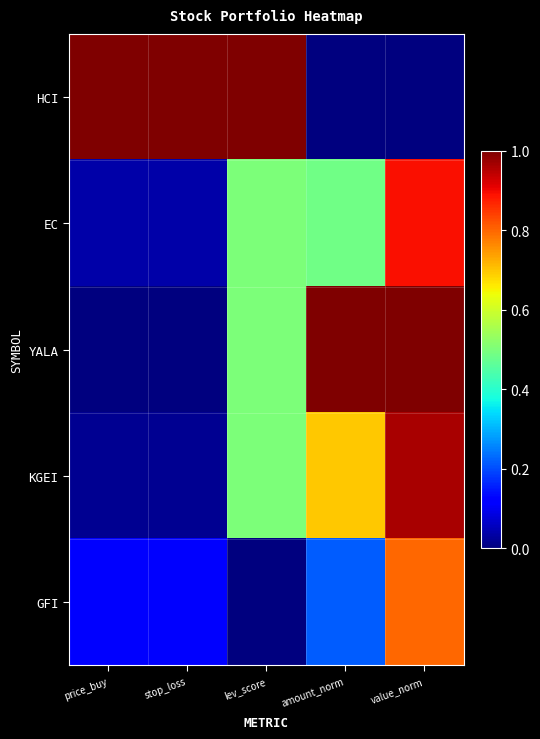

Rank the series at price_buy from highest to lowest value.

HCI, GFI, EC, KGEI, YALA